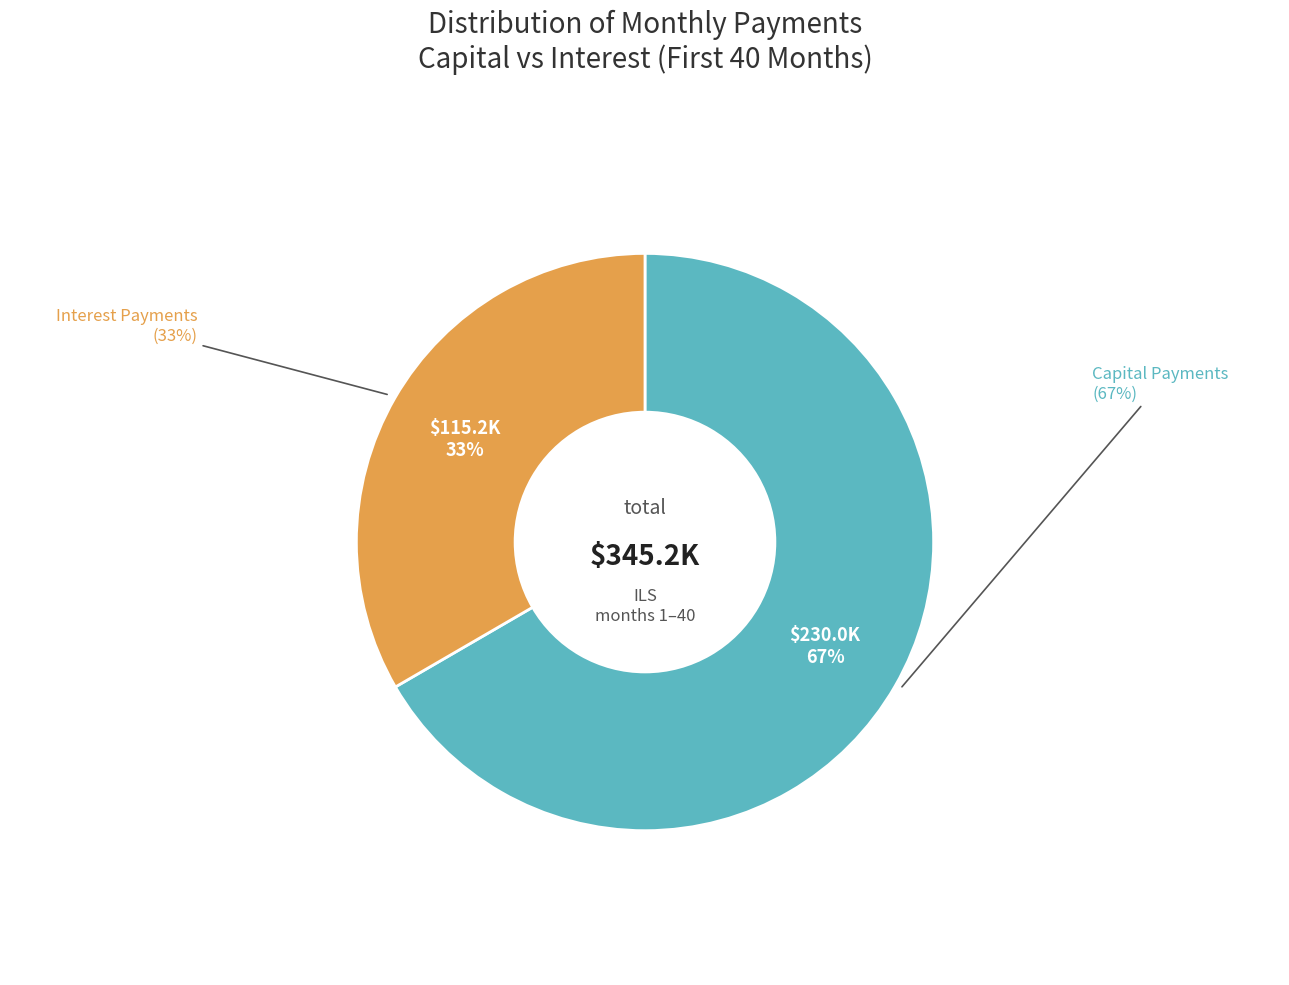

True or false: 27 accounts for 8% of the total.

False